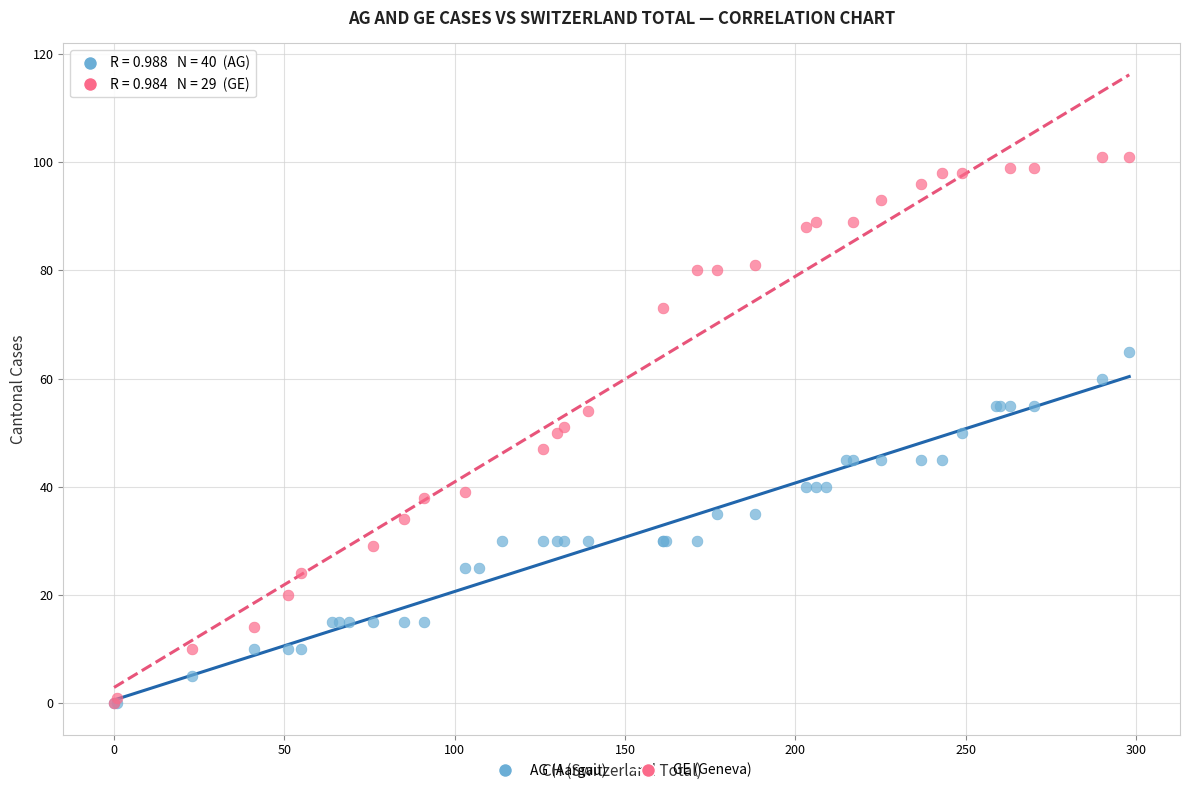

Which series contains the highest Y value?

GE (Geneva)